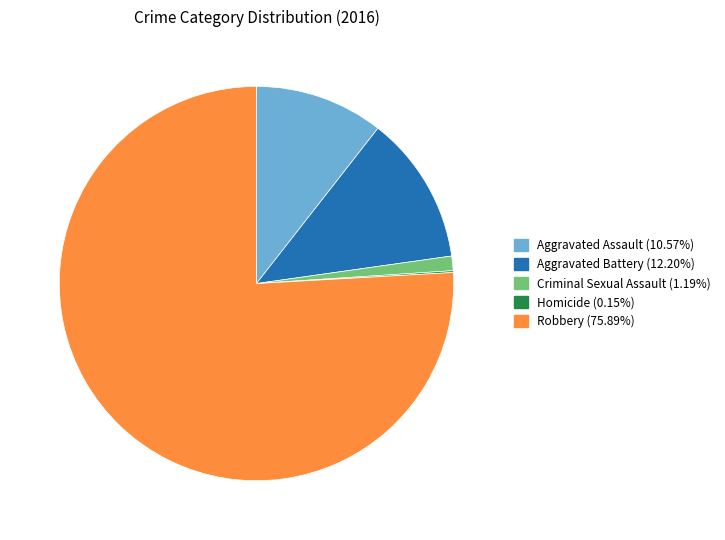

Is Robbery (75.89%) the majority of the pie?

Yes